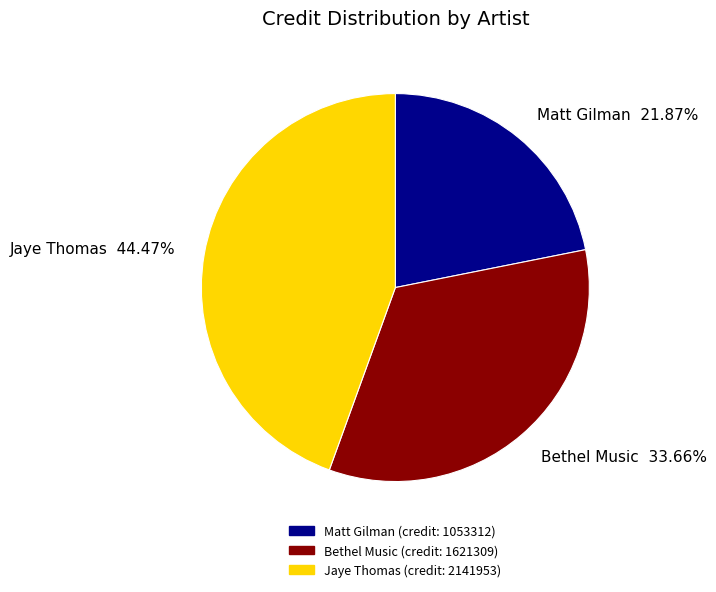

Is the sum of Bethel Music and Jaye Thomas greater than half?

Yes